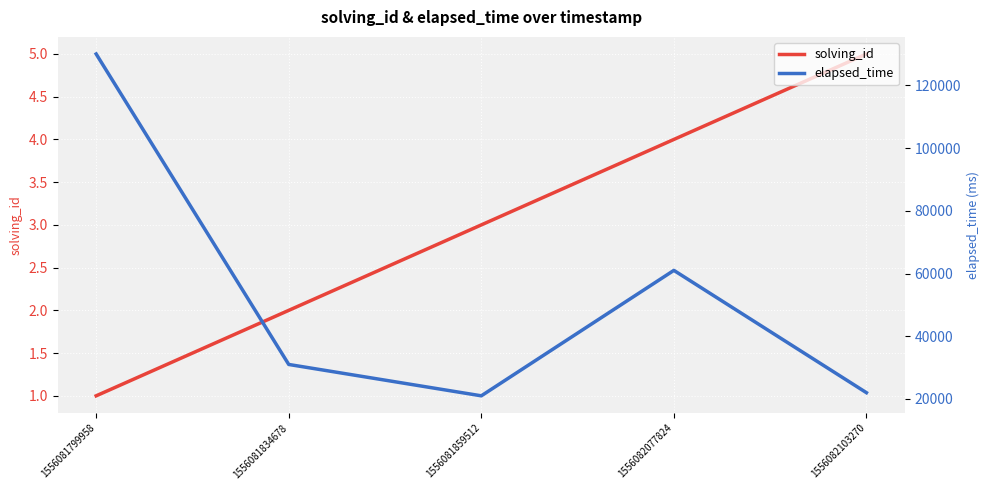

Which series has the widest spread of values?

elapsed_time